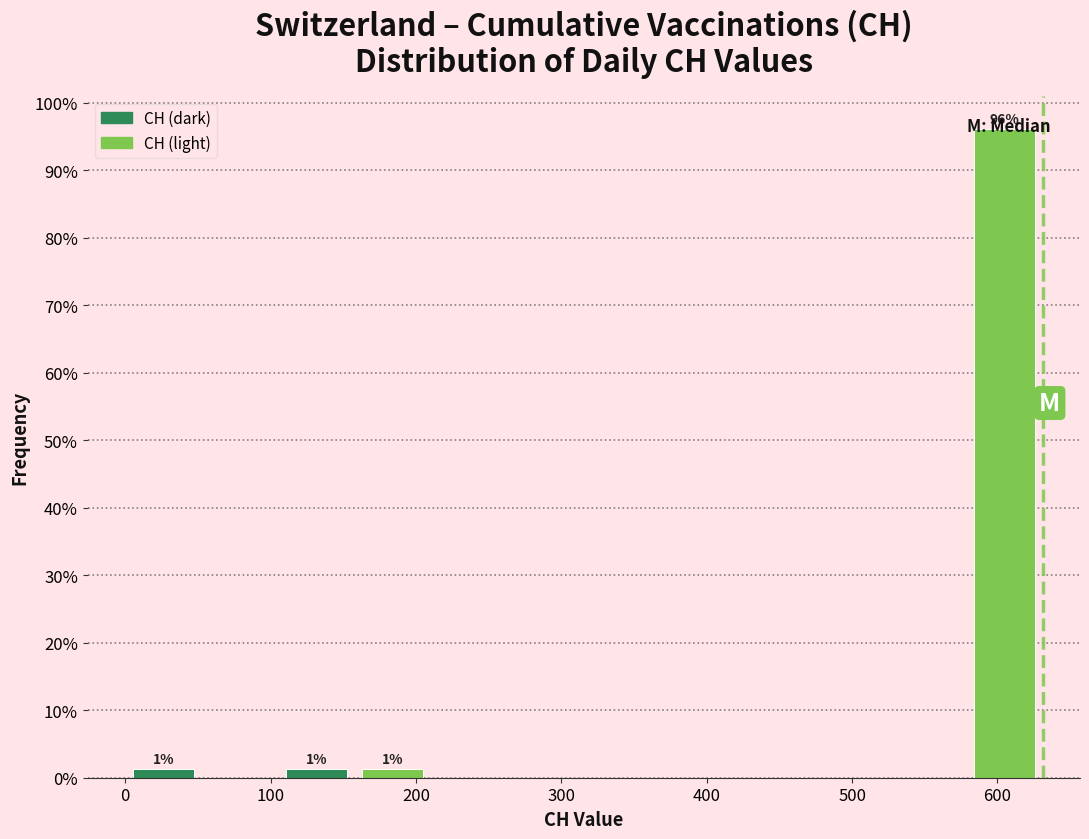

Which range on the x-axis has the tallest bar?

580 to 630